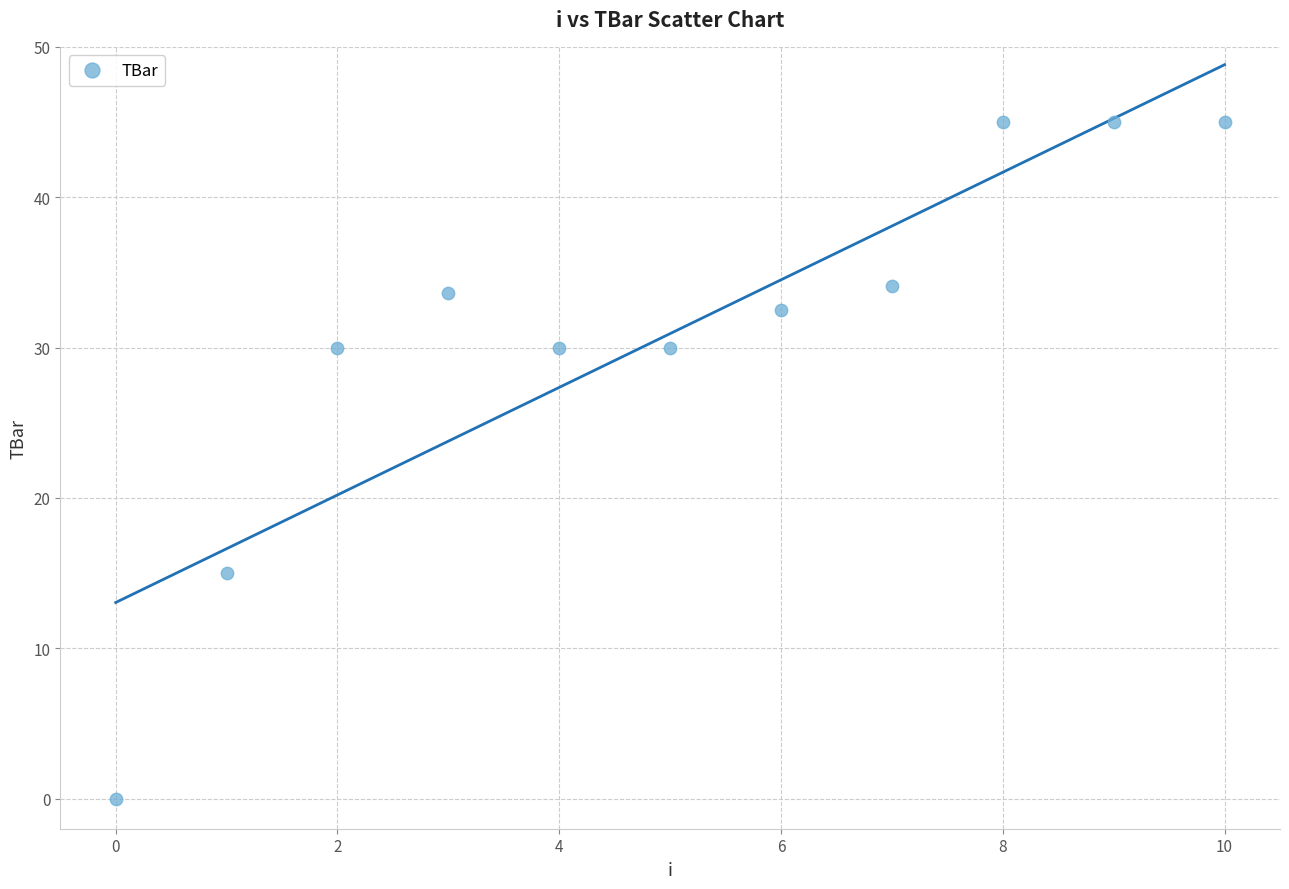

What Y value in the scatter plot is closest to 22?

15.0